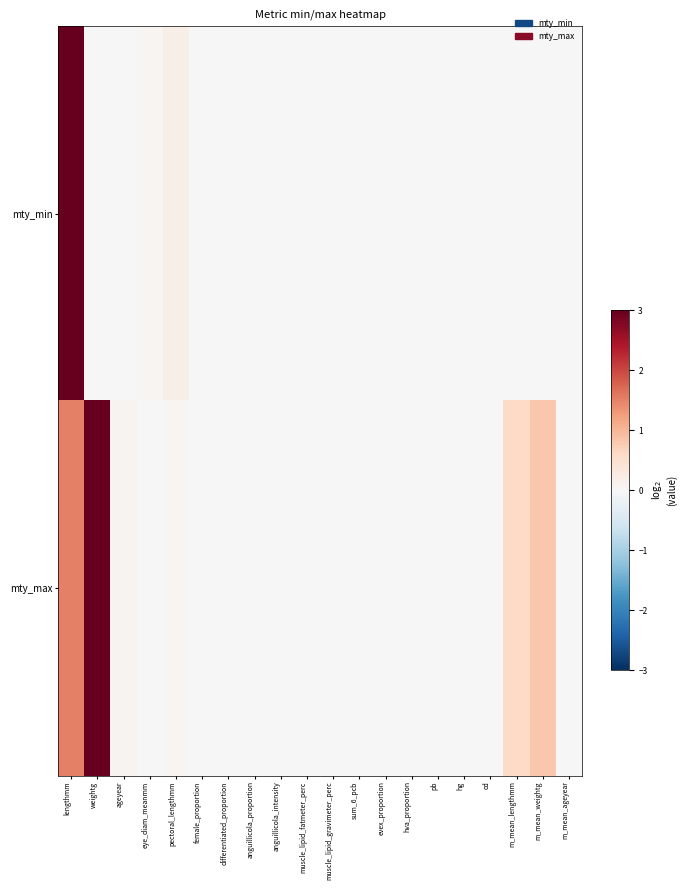

How many series are shown in this chart?

2